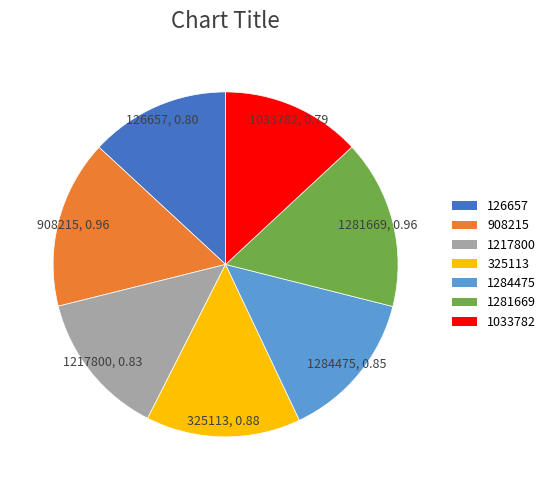

Between 1217800 and 126657, which is larger?

1217800